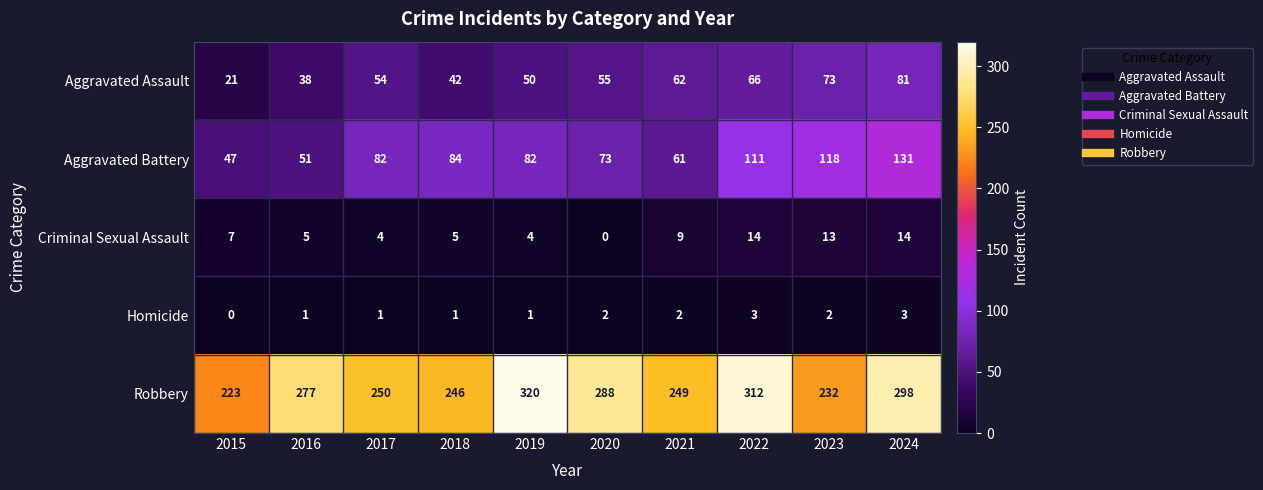

True or false: Robbery has a value of 88 at 2023.

False